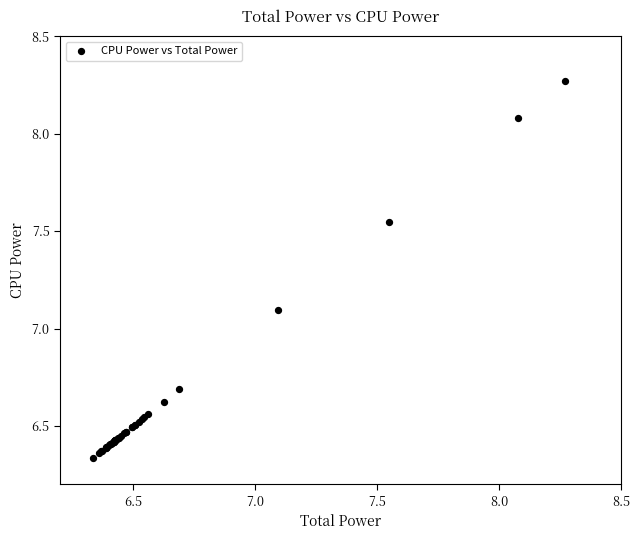

What Y value in the scatter plot is closest to 7?

7.1